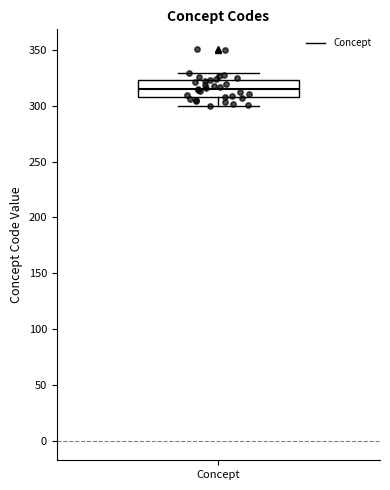

Read this box plot against the y-axis: the position of the median line, the range covered by the box, and the ends of both whiskers. The values are not printed on the chart, so give them approximately, as read against the axis.

median 315, box 310 to 325, whiskers 300 to 330